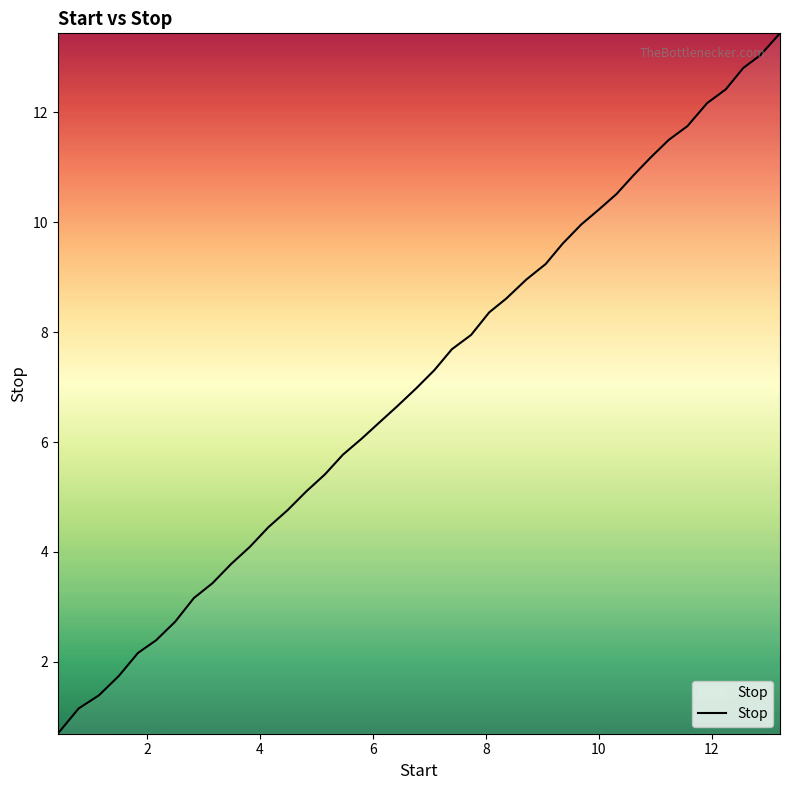

What is the smallest value displayed?

0.7